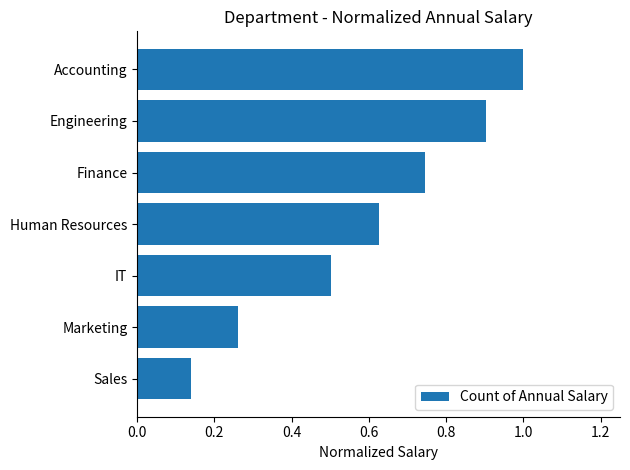

Which category has the lowest value across all series?

Sales